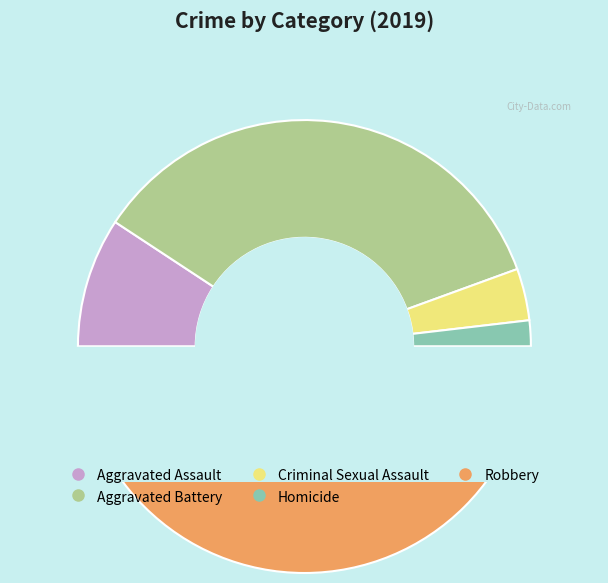

Does any single category account for the majority?

No